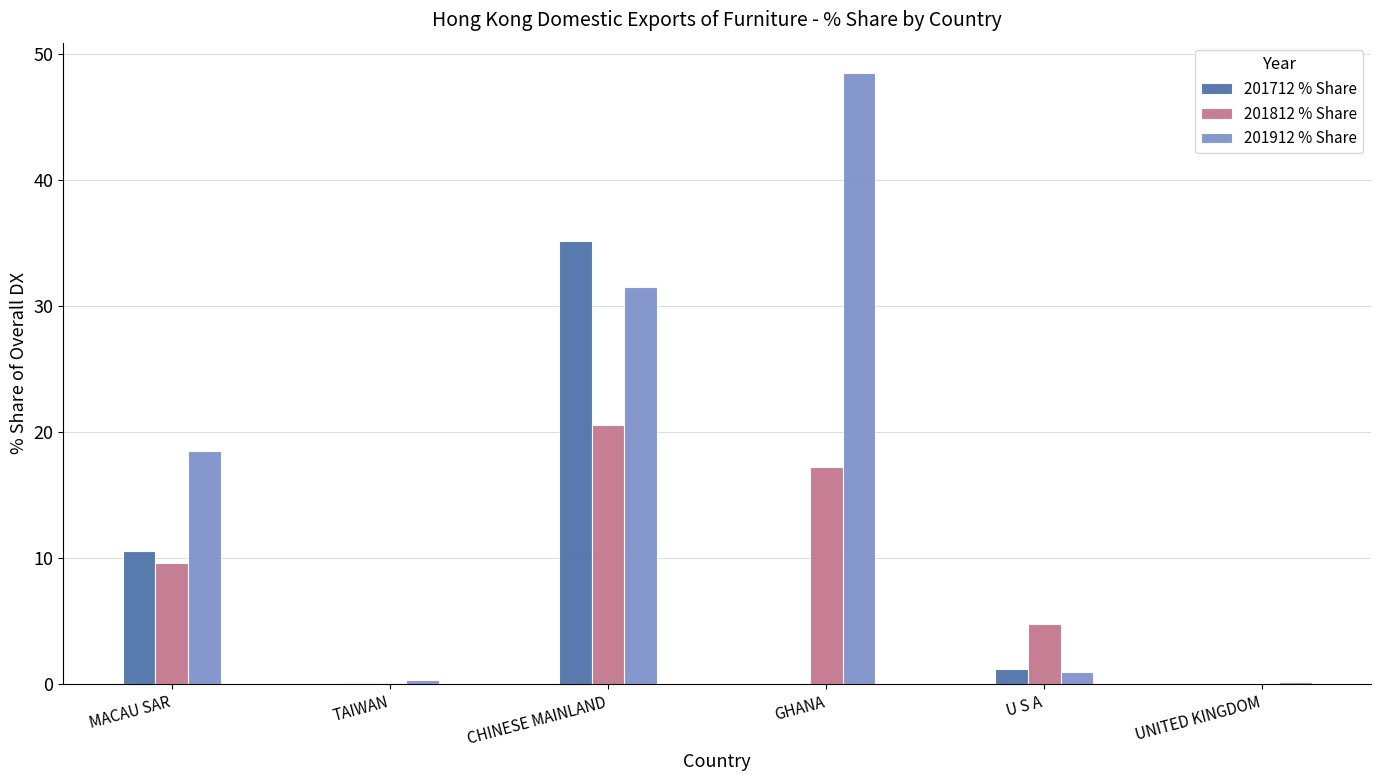

Where is 201912 % Share nearest to the value 24?

MACAU SAR